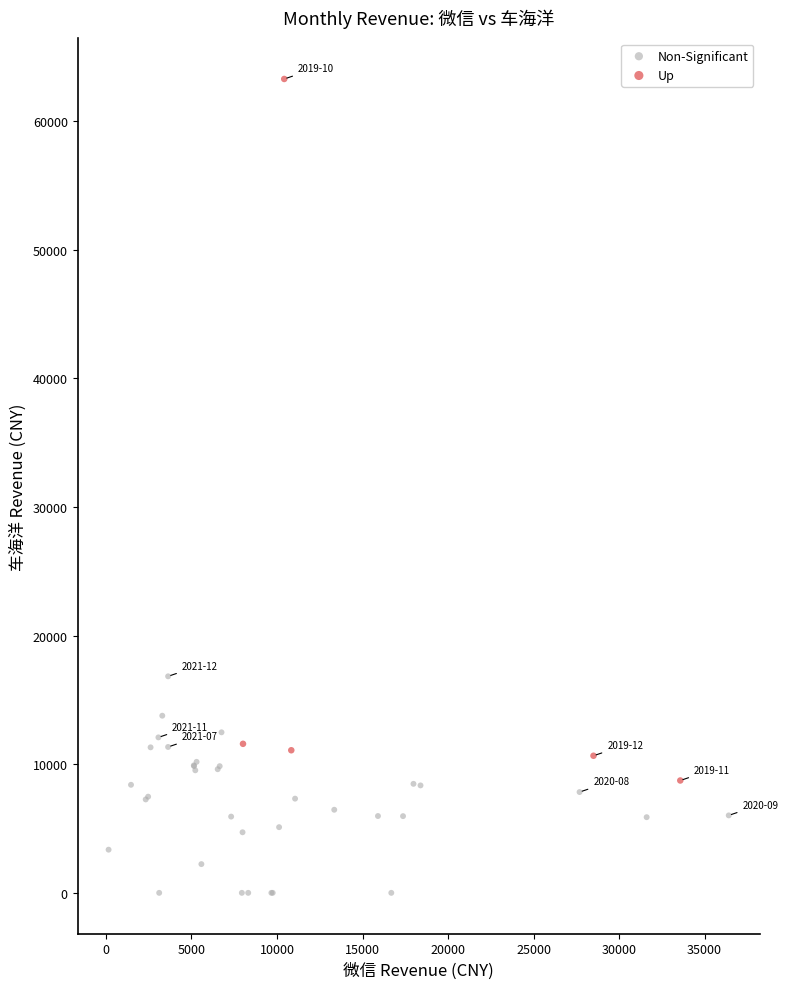

Which series contains the highest Y value?

Up